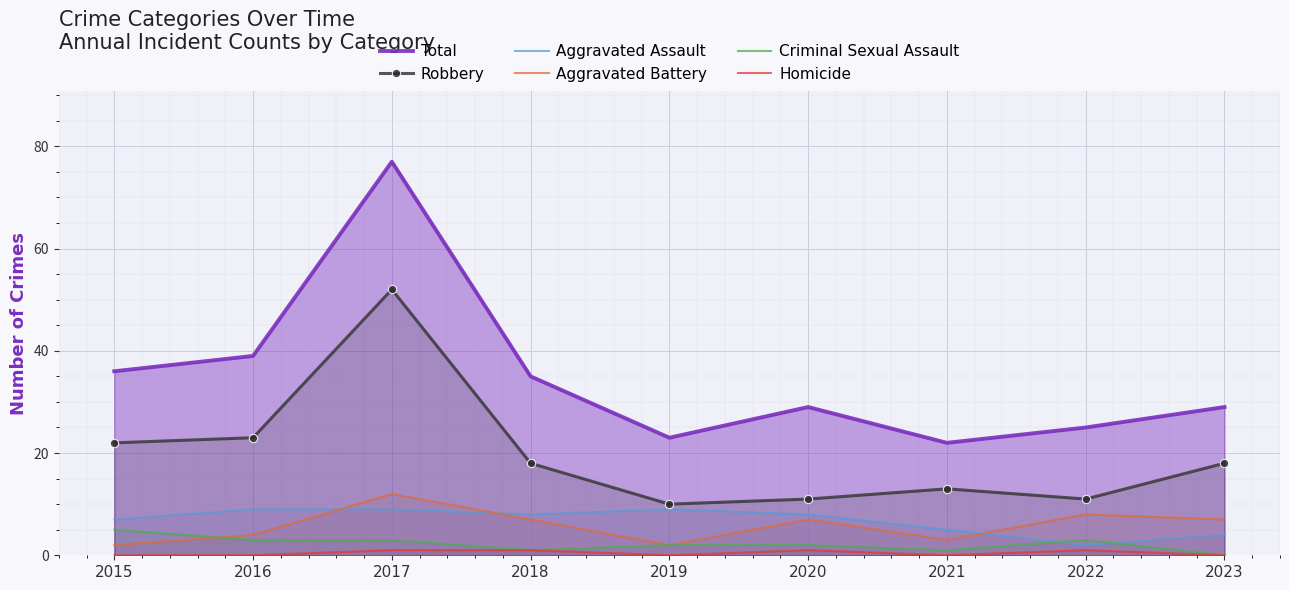

True or false: Aggravated Battery has a value of 12 at 2017.

True